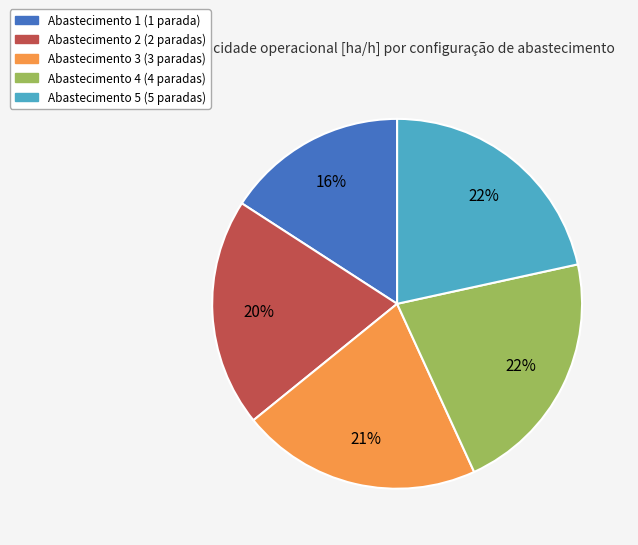

Is there a majority slice in this chart?

No